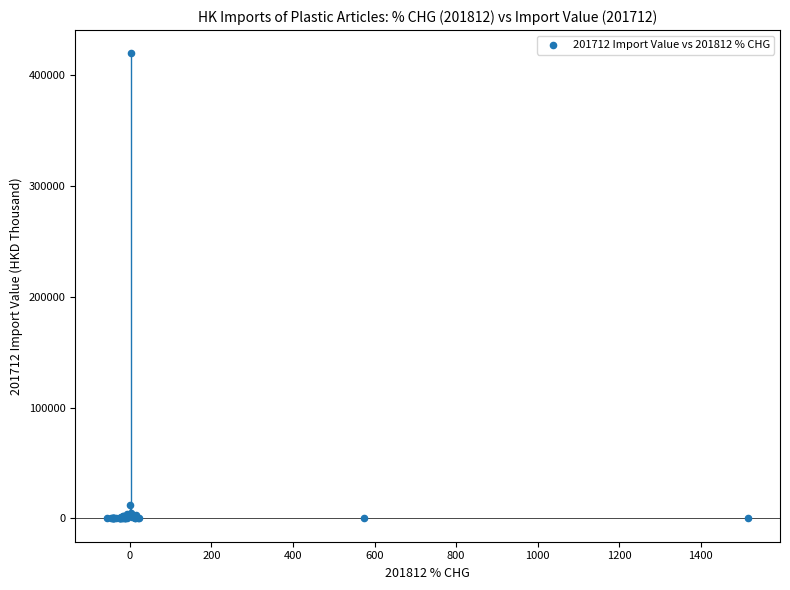

What Y value in the scatter plot is closest to 209824?

11879.8